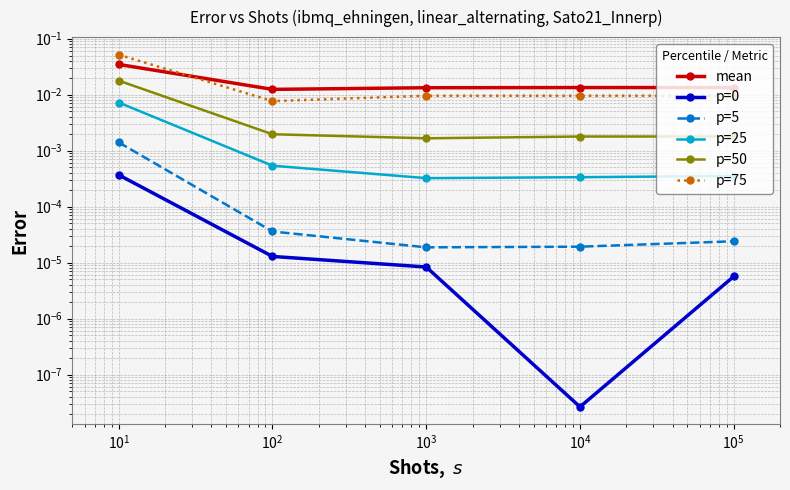

How many distinct data groups are displayed?

6